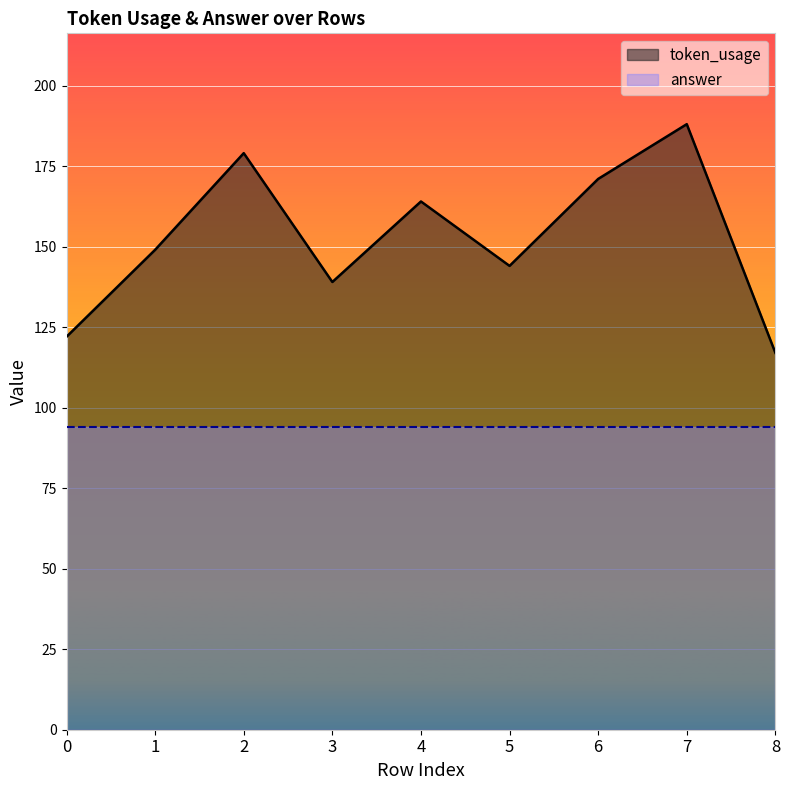

Where is the first local maximum?

2